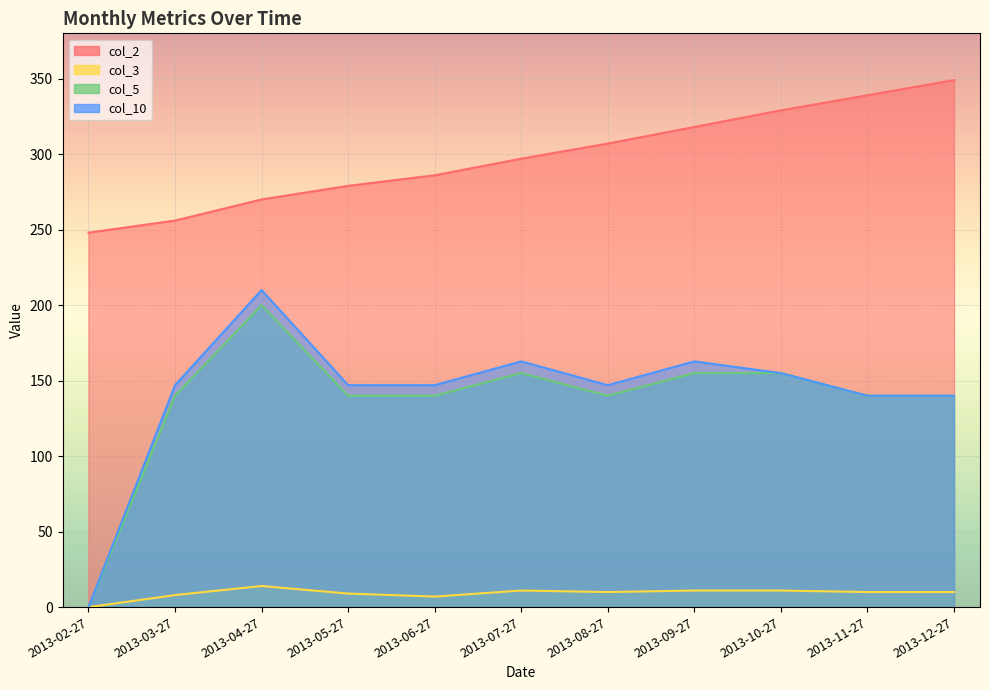

Reading right to left, list all the values displayed in this chart.

col_2: 349.0	339.0	329.0	318.0	307.0	297.0	286.0	279.0	270.0	256.0	248.0
col_3: 10.0	10.0	11.0	11.0	10.0	11.0	7.0	9.0	14.0	8.0	0.0
col_5: 140.0	140.0	155.0	155.0	140.0	155.0	140.0	140.0	200.0	140.0	0.0
col_10: 140.0	140.0	155.0	162.8	147.0	162.8	147.0	147.0	210.0	147.0	0.0